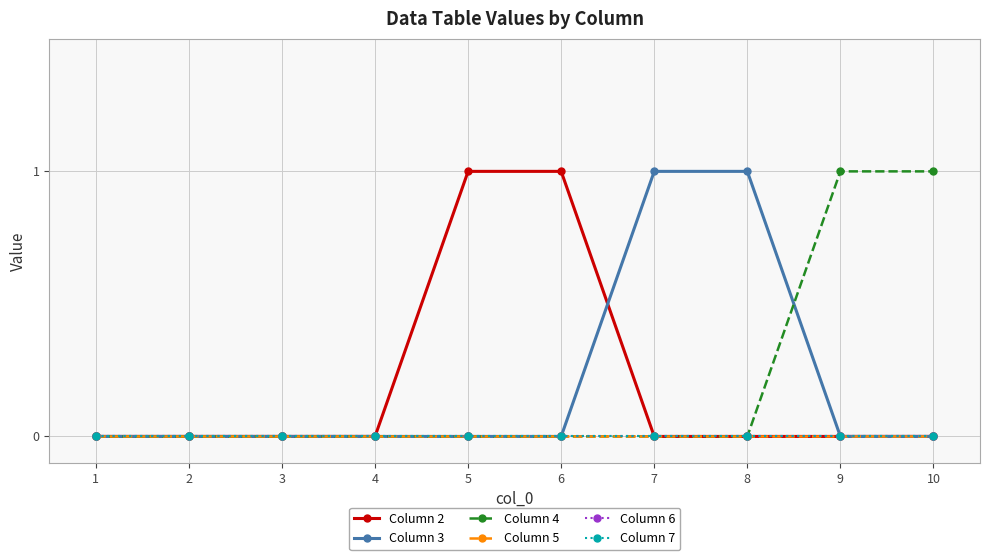

Reading right to left, list all the values displayed in this chart.

Column 2: 0	0	0	0	1	1	0	0	0	0
Column 3: 0	0	1	1	0	0	0	0	0	0
Column 4: 1	1	0	0	0	0	0	0	0	0
Column 5: 0	0	0	0	0	0	0	0	0	0
Column 6: 0	0	0	0	0	0	0	0	0	0
Column 7: 0	0	0	0	0	0	0	0	0	0